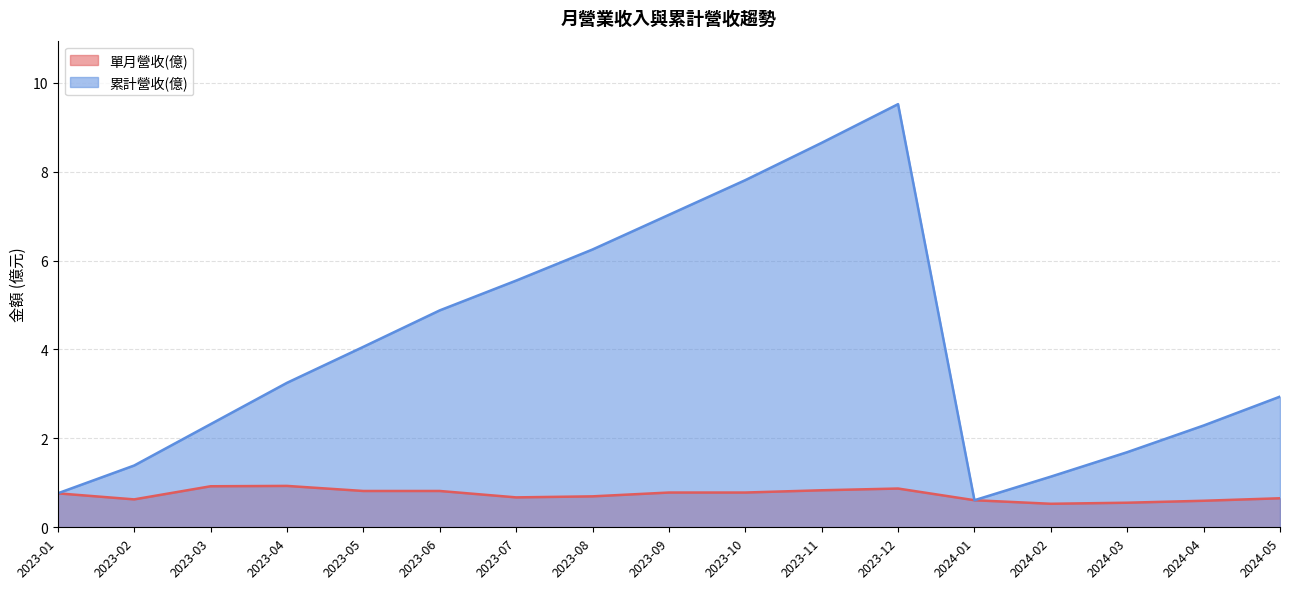

True or false: 單月營收(億) has more than 1 interior local peaks.

True